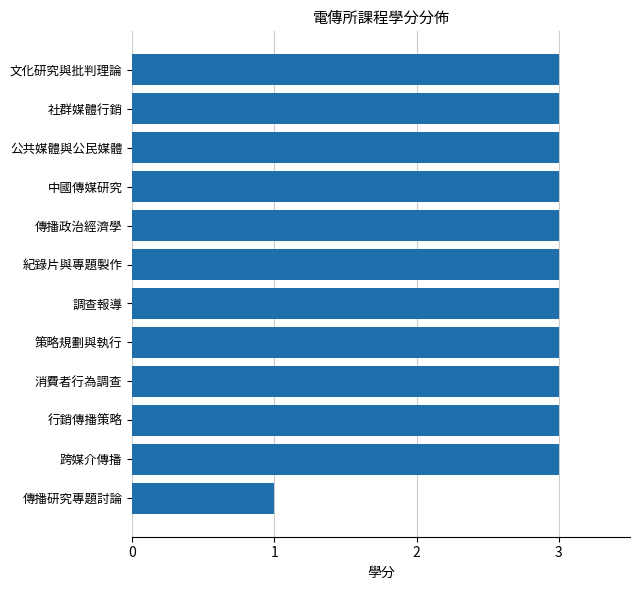

What is the change in value from 傳播研究專題討論 to 策略規劃與執行?

+2